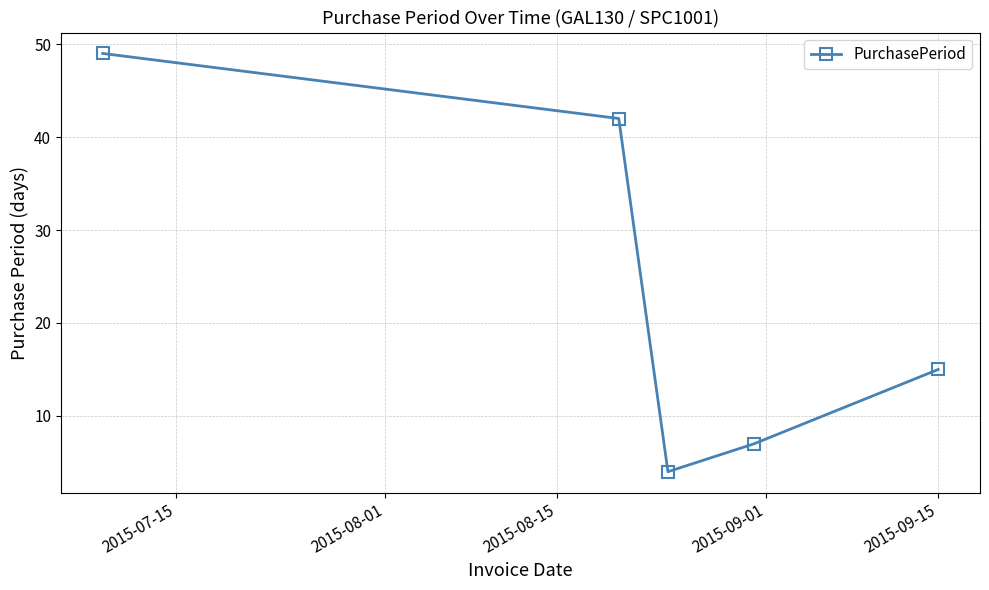

What is the smallest value displayed?

4